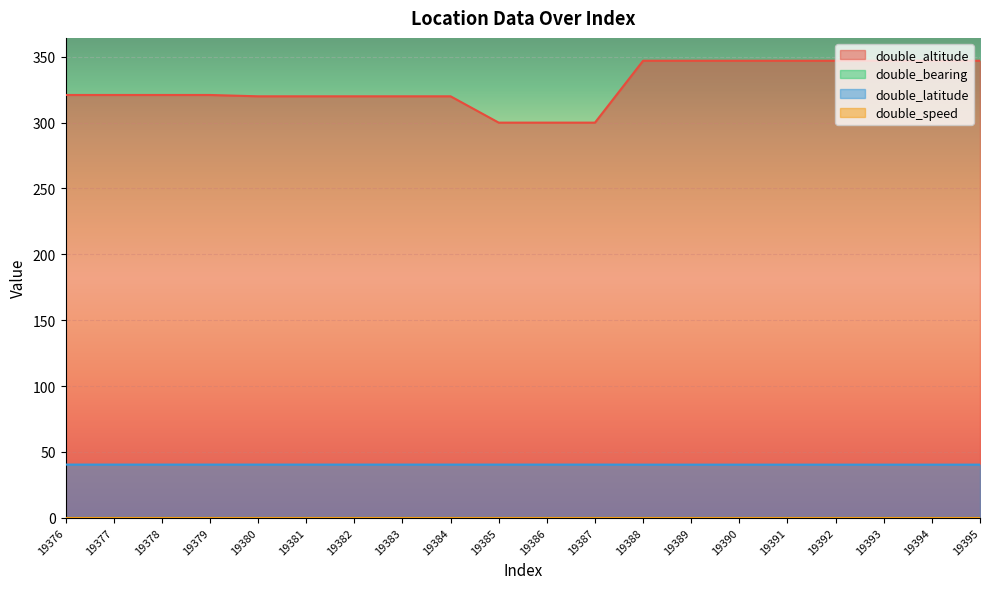

What is the greatest value displayed?

347.0